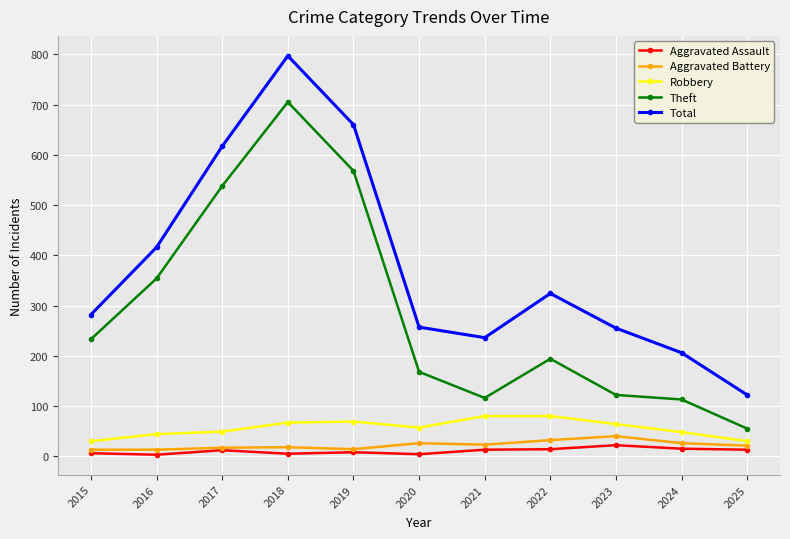

What is the greatest value displayed?

797